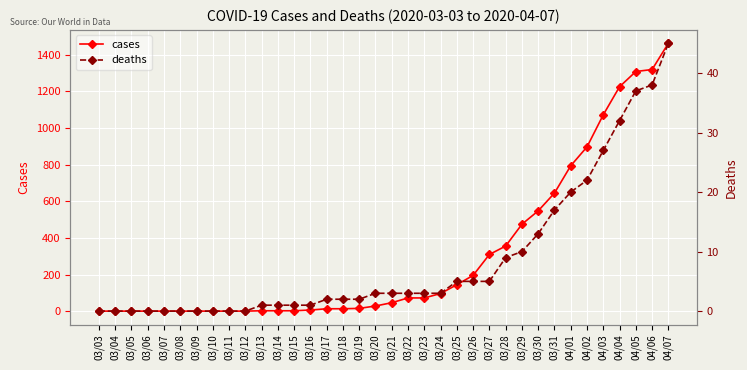

What is the label of the 24th point from the left?

03/26